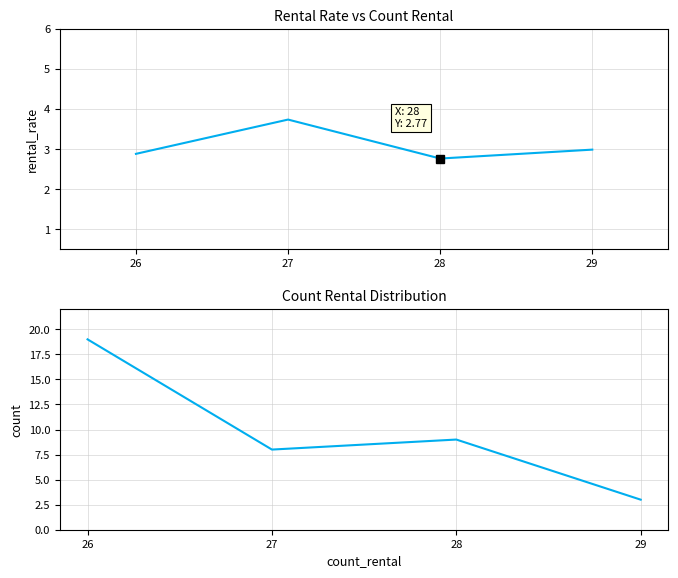

Between 28 and 29, which series saw the biggest shift?

count_rental